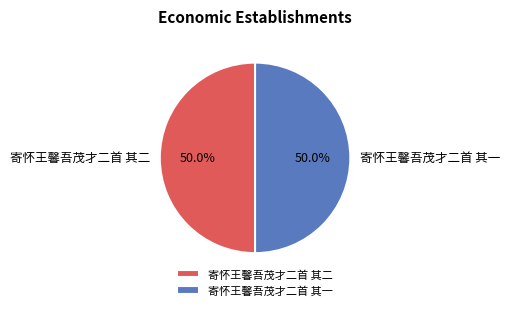

What is the ratio of the value at 寄怀王馨吾茂才二首 其二 to the value at 寄怀王馨吾茂才二首 其一?

1.0